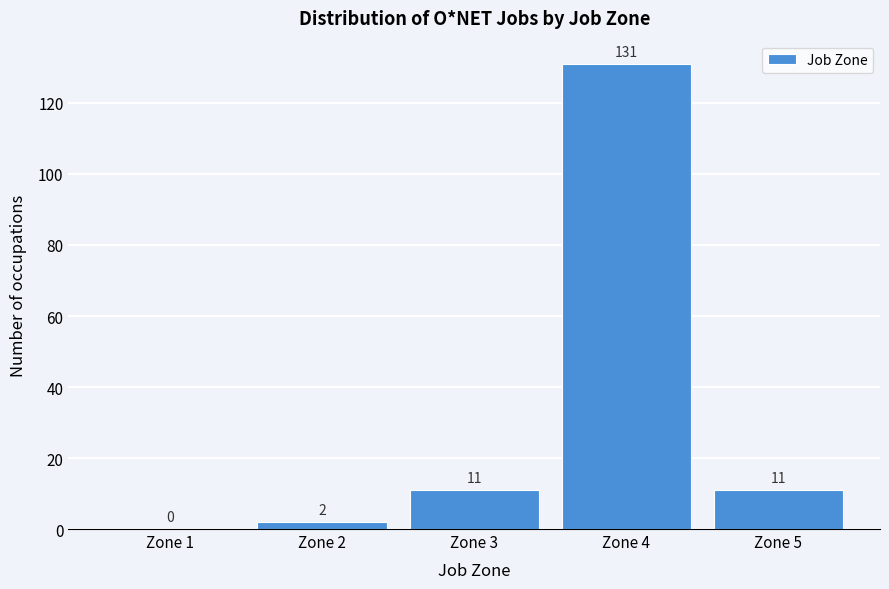

Reading left to right, list every bar in this chart as the range it spans on the x-axis followed by its height.

0.5 to 1.5: 0
1.5 to 2.5: 2
2.5 to 3.5: 11
3.5 to 4.5: 131
4.5 to 5.5: 11